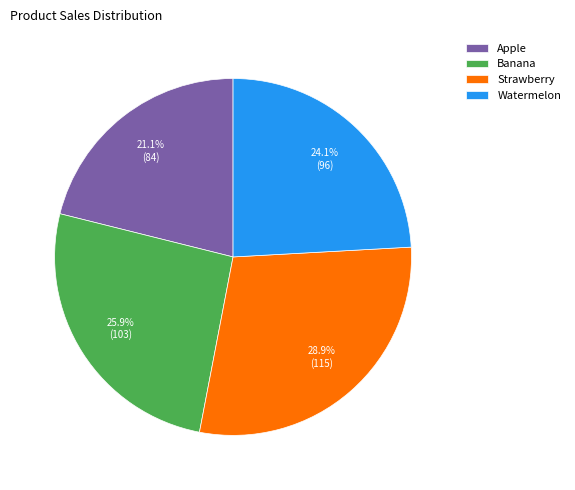

Does Apple account for over 50% of the chart?

No